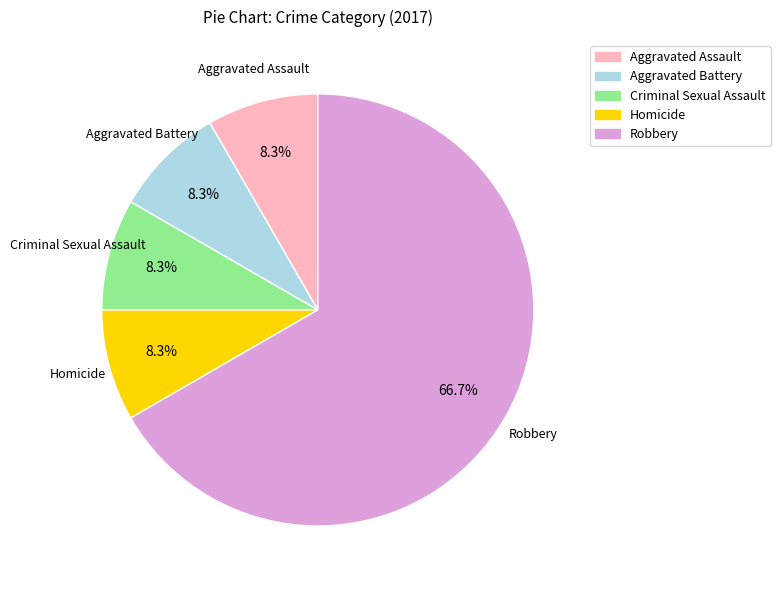

Is there any slice that represents more than half of the pie?

Yes